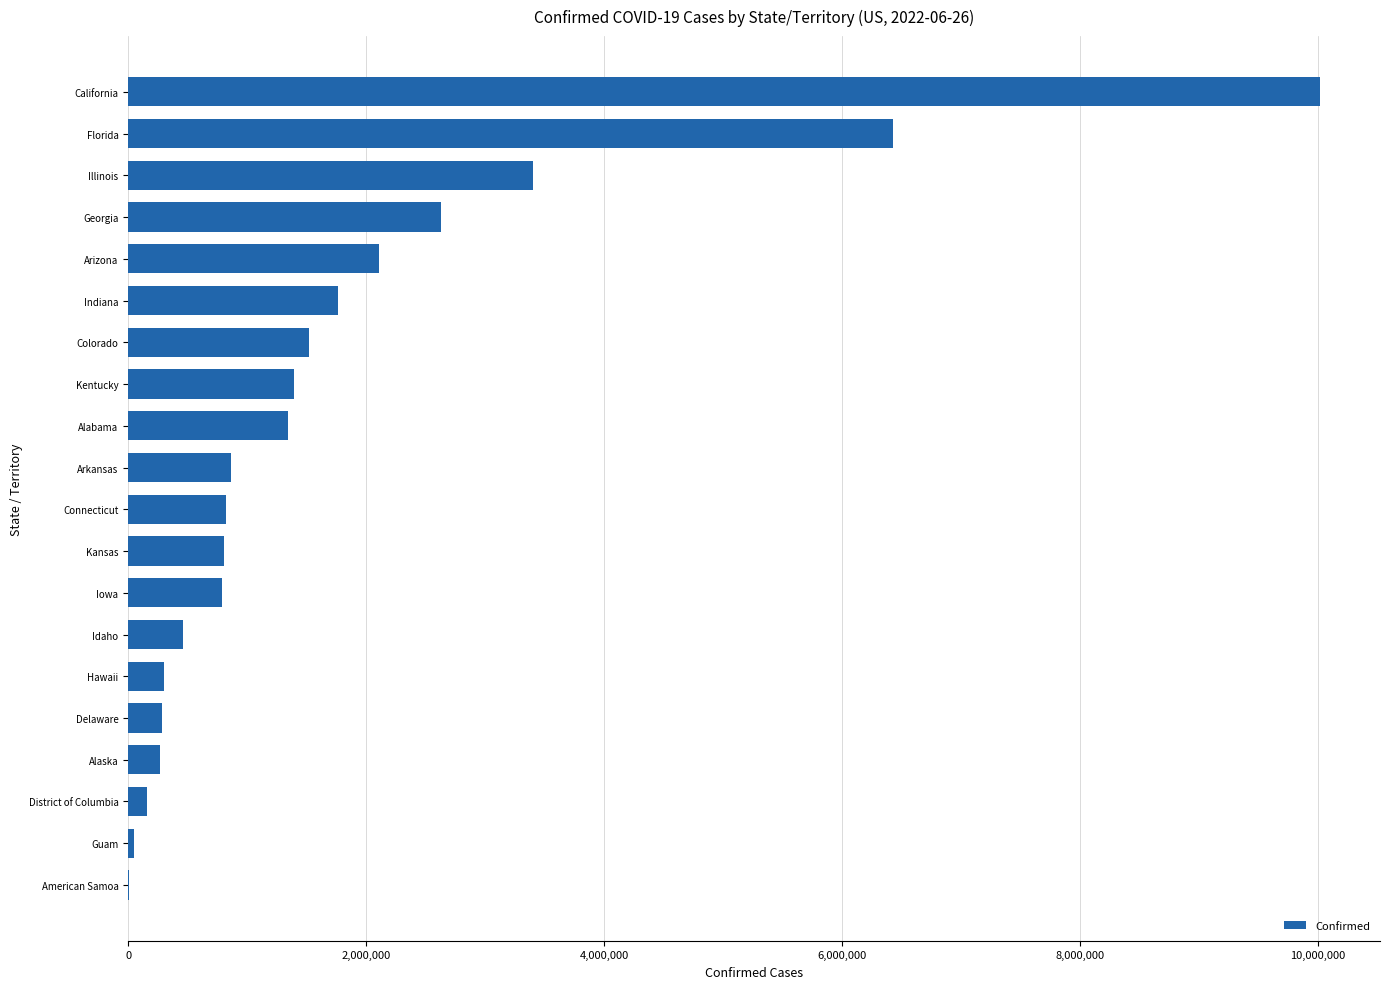

Which category has the highest value across all series?

California